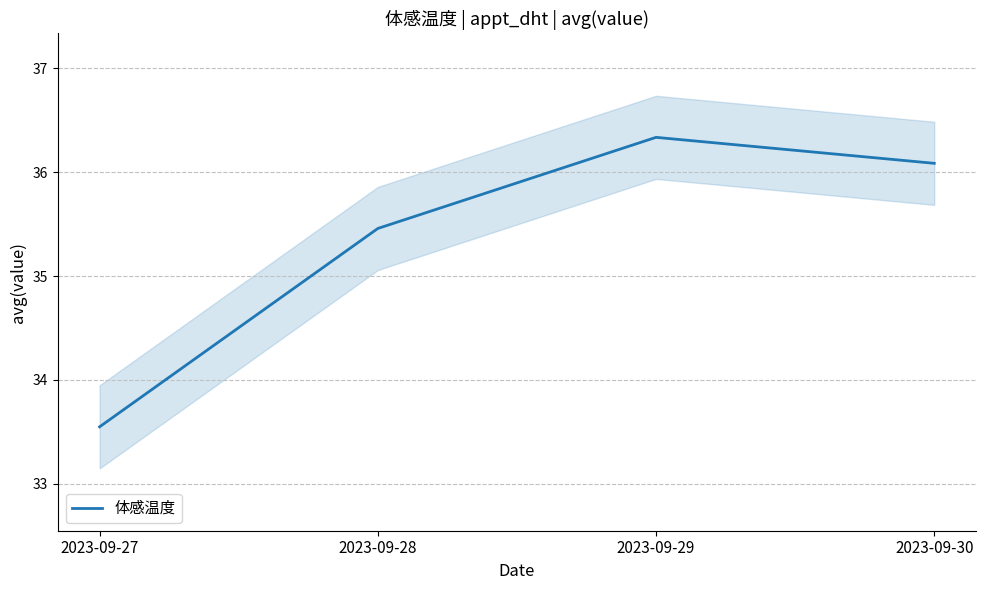

Which label corresponds to the largest value in the chart?

2023-09-29